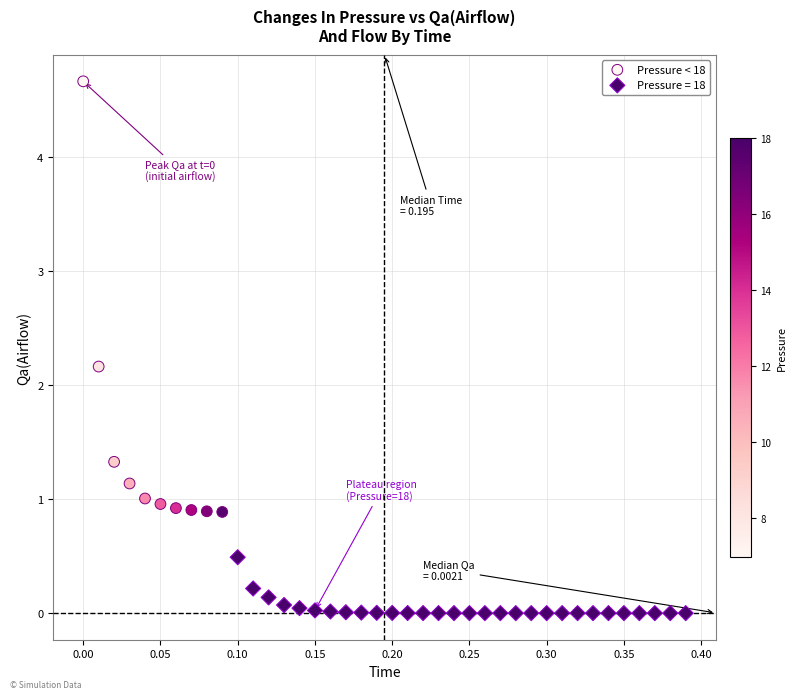

Which series contains the lowest Y value?

Pressure = 18